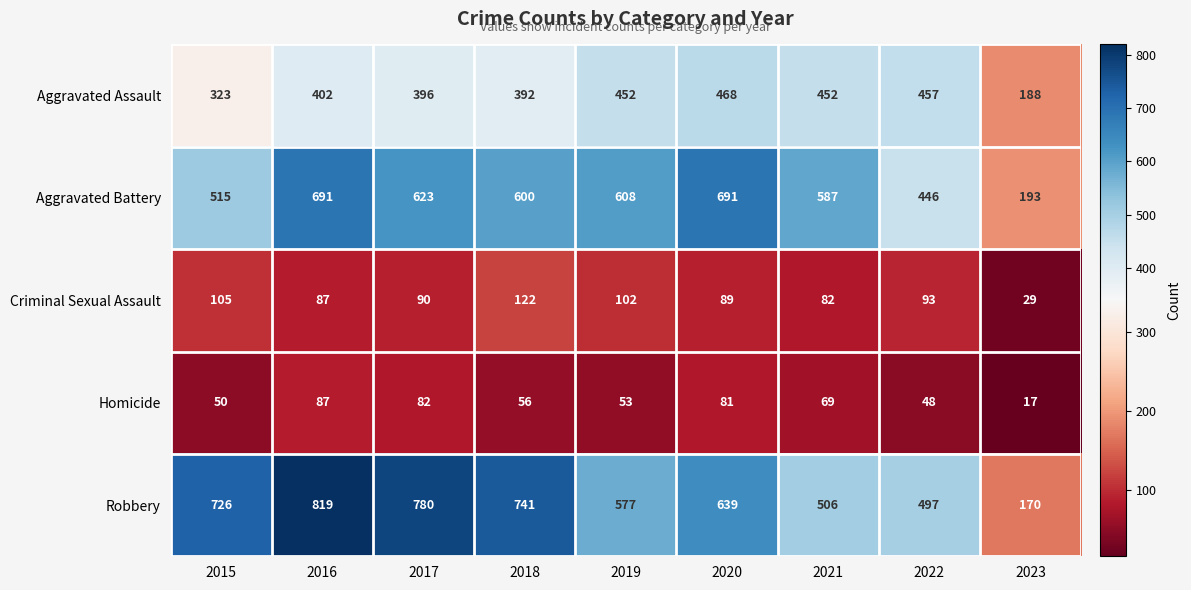

What is the sum of all Robbery values?

5455